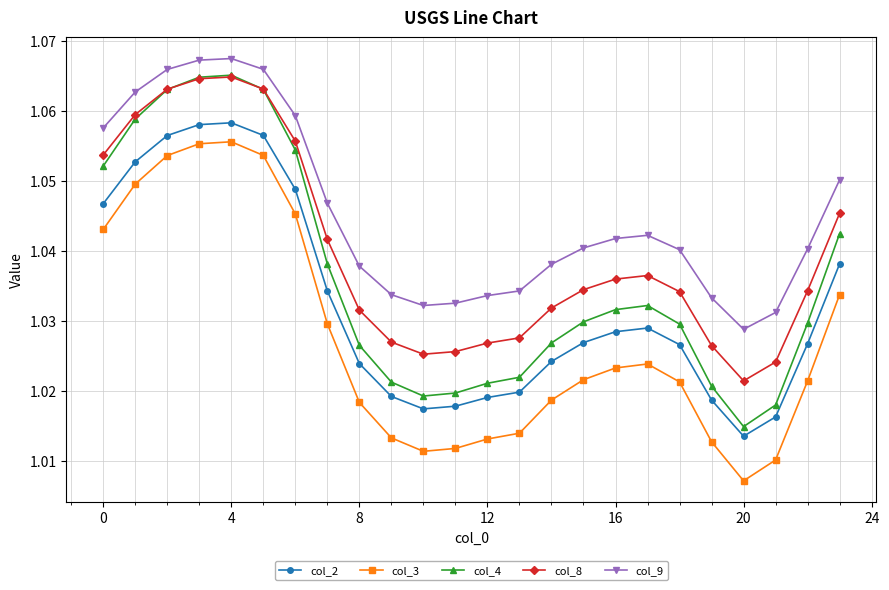

Rank the series by their average value, from lowest to highest.

col_3, col_2, col_4, col_8, col_9